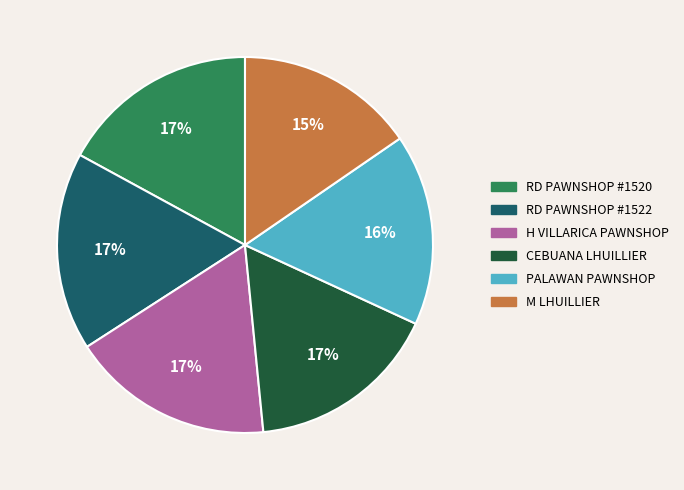

True or false: RD PAWNSHOP #1520 accounts for 25% of the total.

False